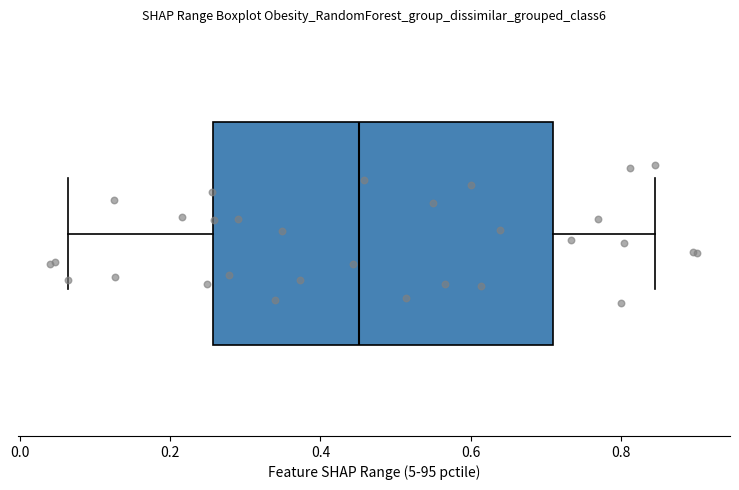

Read this box plot against the x-axis: the position of the median line, the range covered by the box, and the ends of both whiskers. The values are not printed on the chart, so give them approximately, as read against the axis.

median 0.46, box 0.26 to 0.70, whiskers 0.06 to 0.84